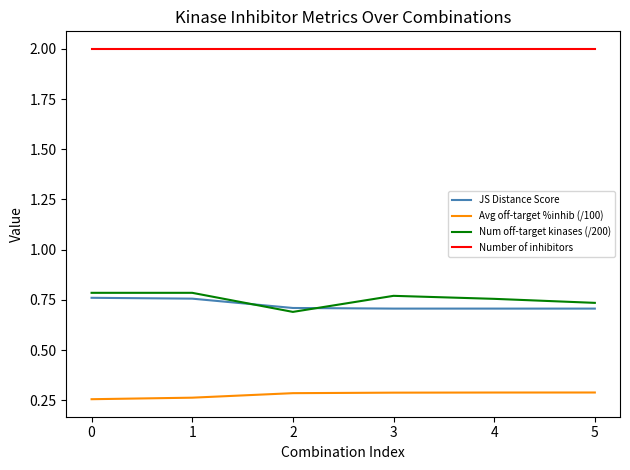

The Avg off-target %inhib (/100) series shows 0.3 at 0. True or false?

True